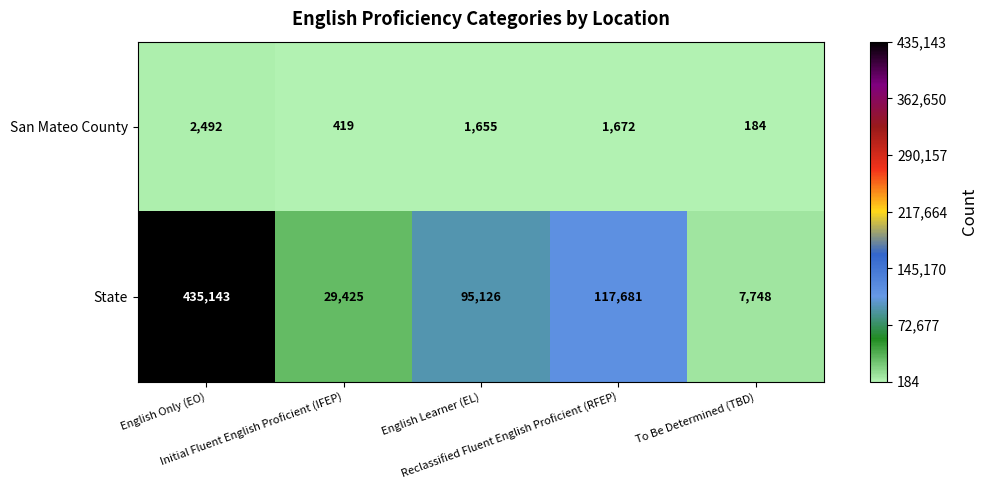

Which series has the widest spread of values?

State